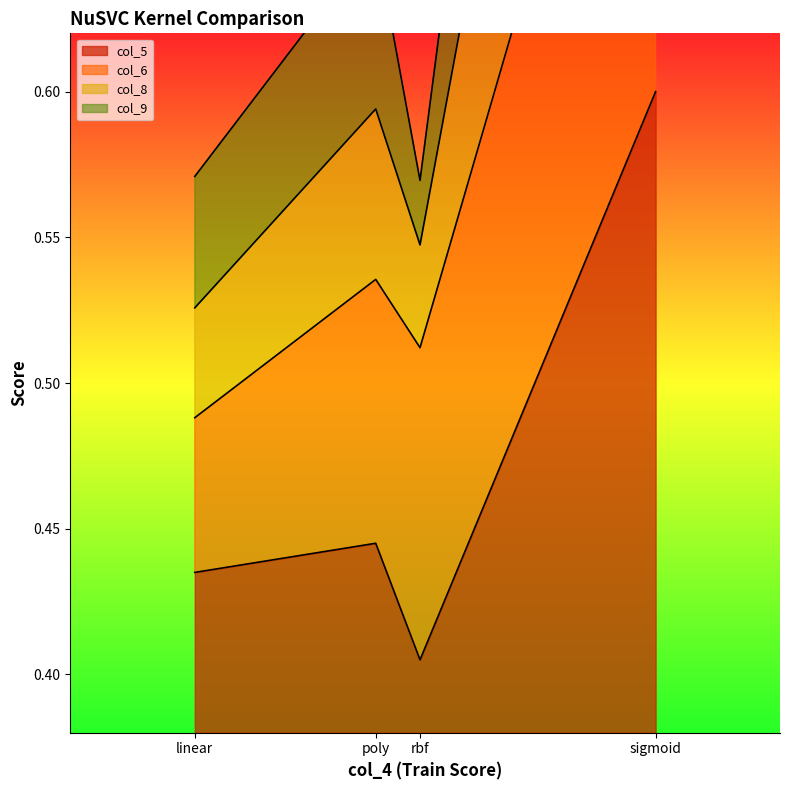

Between sigmoid and rbf, which is larger?

sigmoid